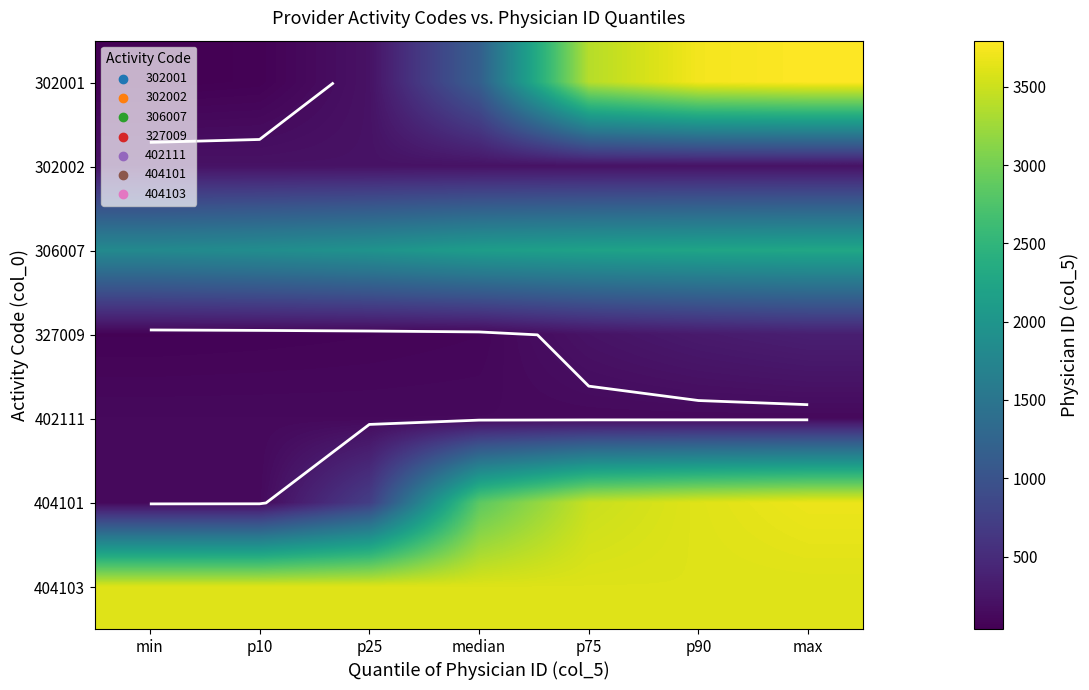

What is the maximum value shown in the chart?

3794.0